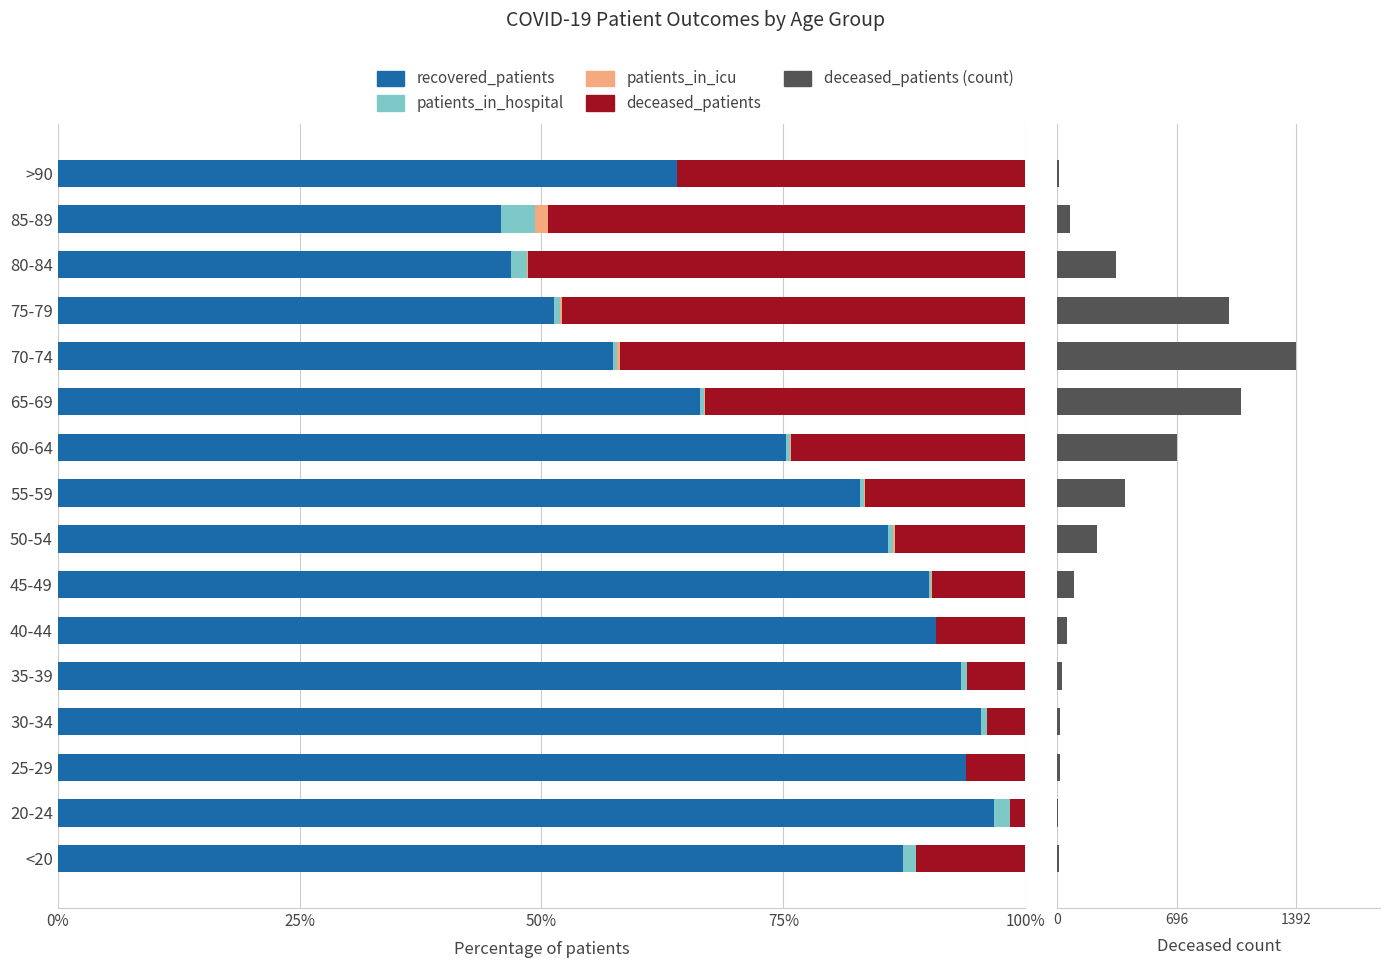

What is the average value of the deceased_patients series?

338.2